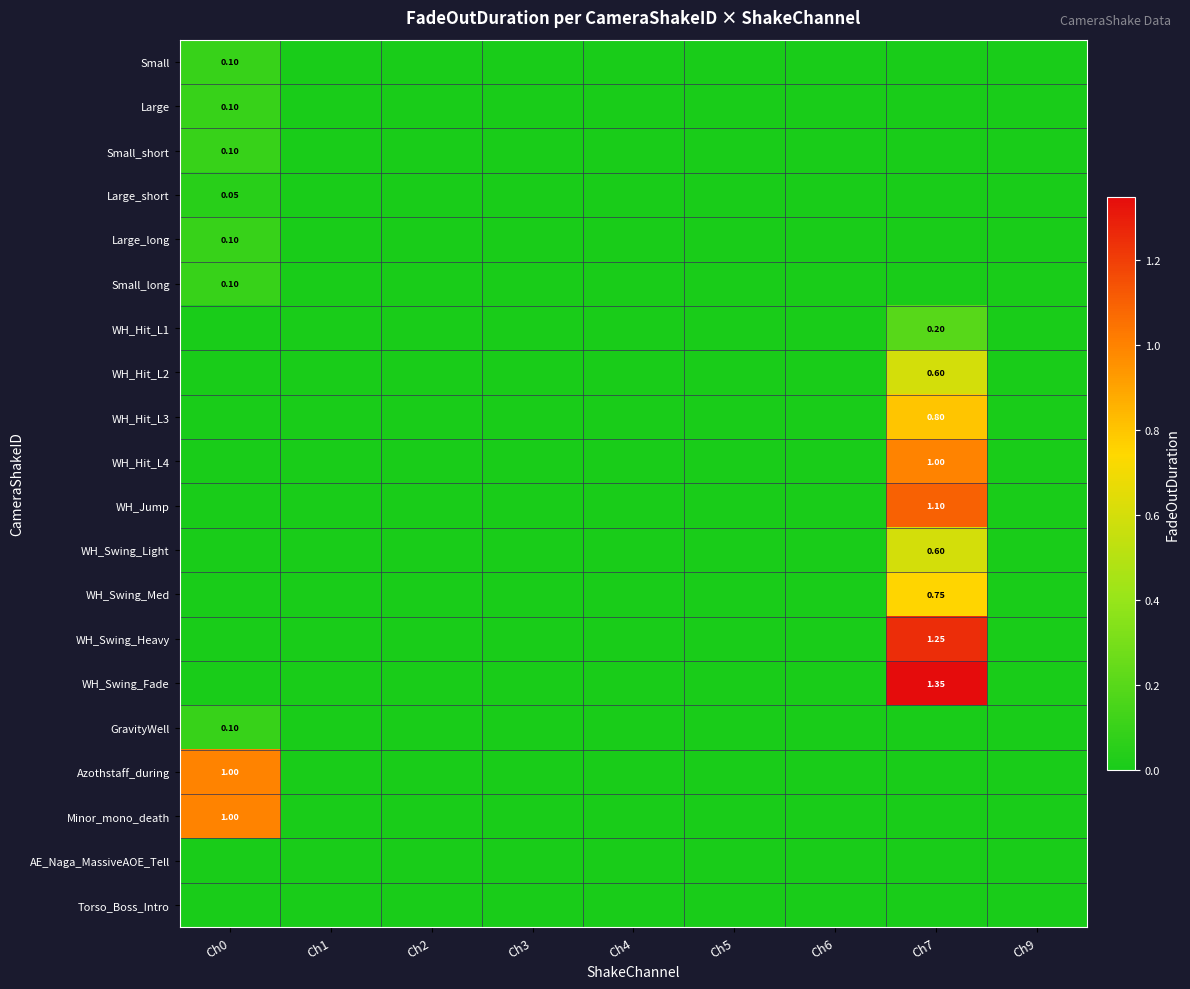

Between Ch7 and Ch1, which is larger?

Ch7